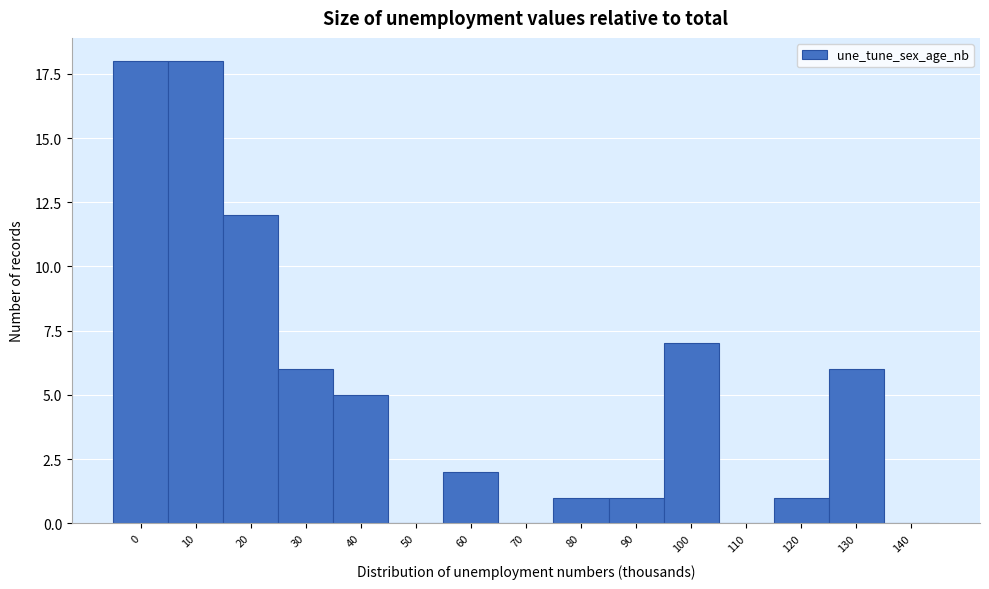

Reading left to right, what are all the values shown in this chart?

0=18	10=18	20=12	30=6	40=5	50=0	60=2	70=0	80=1	90=1	100=7	110=0	120=1	130=6	140=0